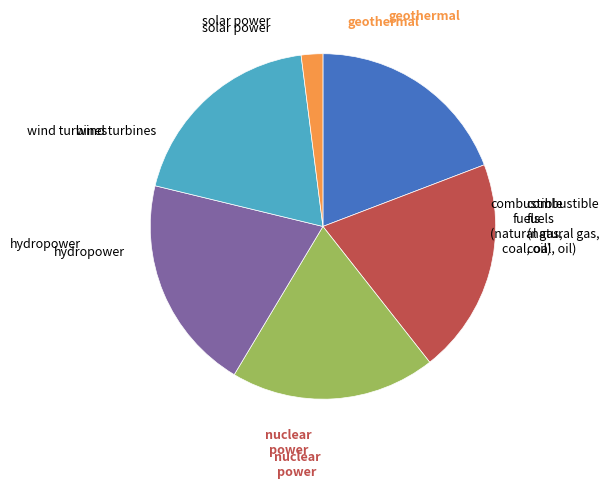

Is there a majority slice in this chart?

No